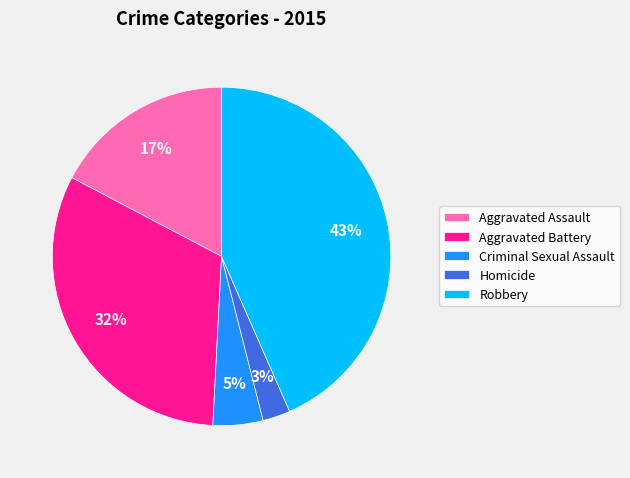

To the nearest percent, what is the average slice percentage?

20%